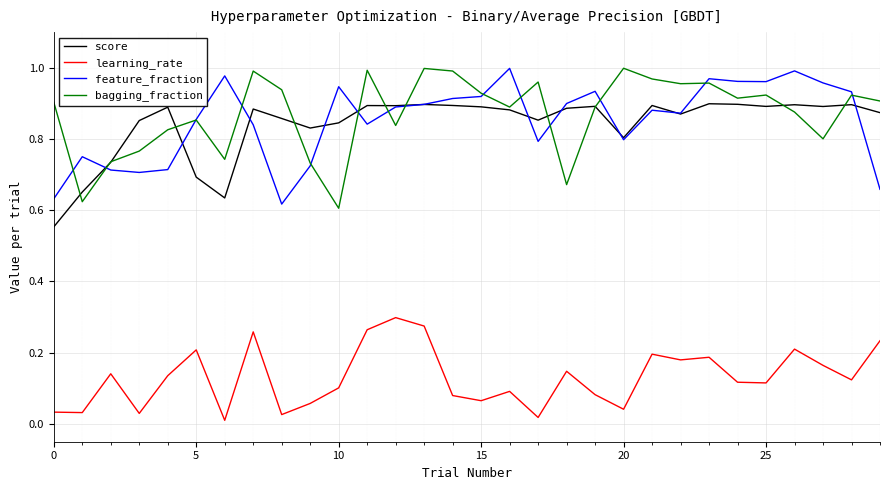

Which series has the largest total across all categories?

bagging_fraction